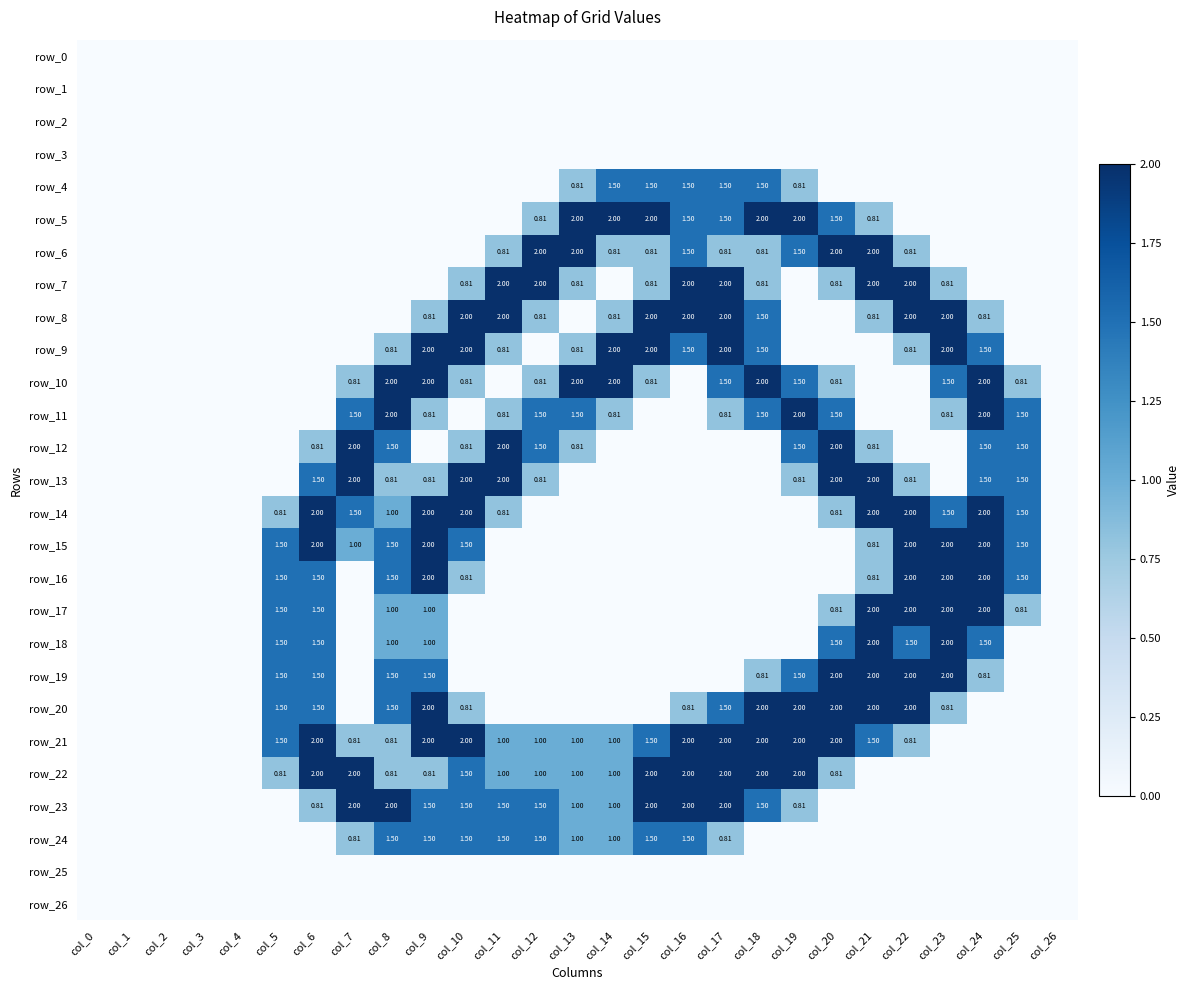

Which category has the lowest value in the row_3 series?

col_0